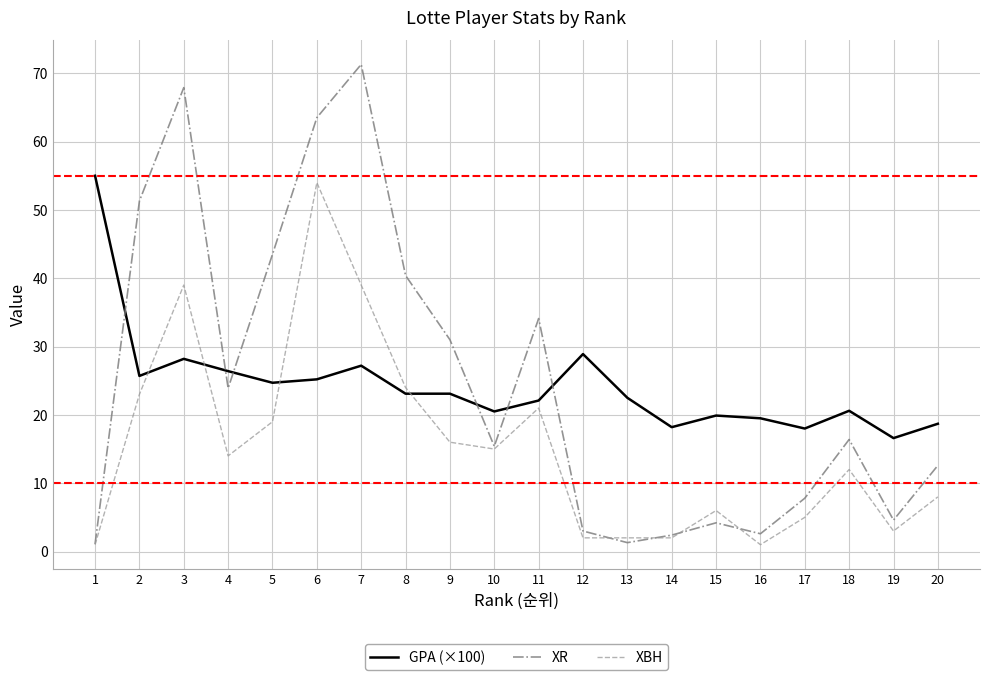

Between 17 and 18, which series saw the biggest shift?

XR